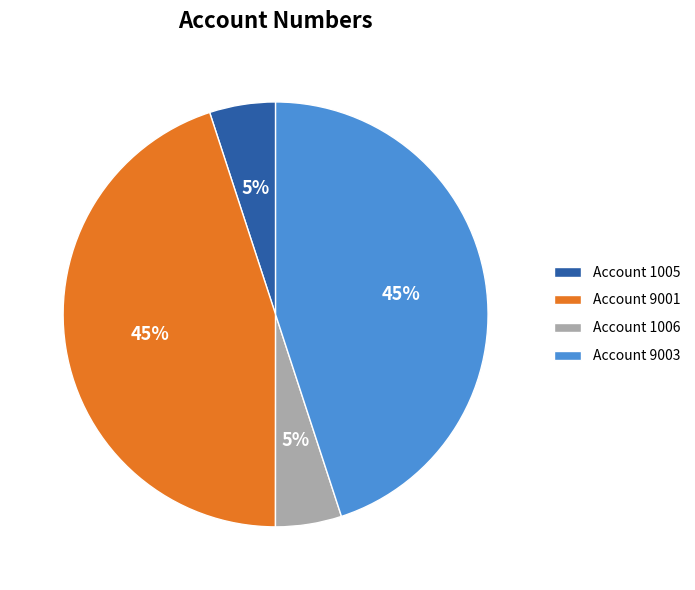

To the nearest percent, what is the average slice percentage?

25%